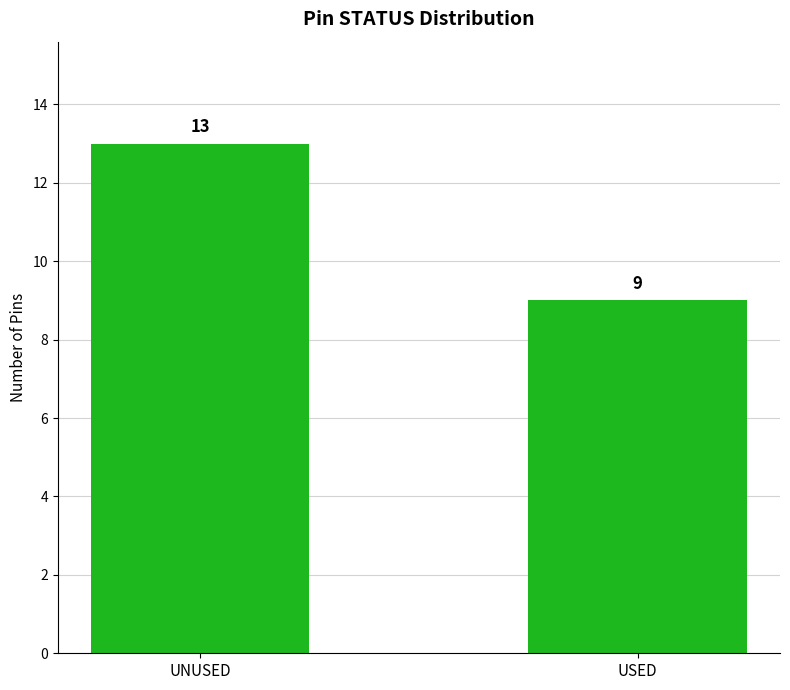

What is the label of the 1st bar from the right?

USED